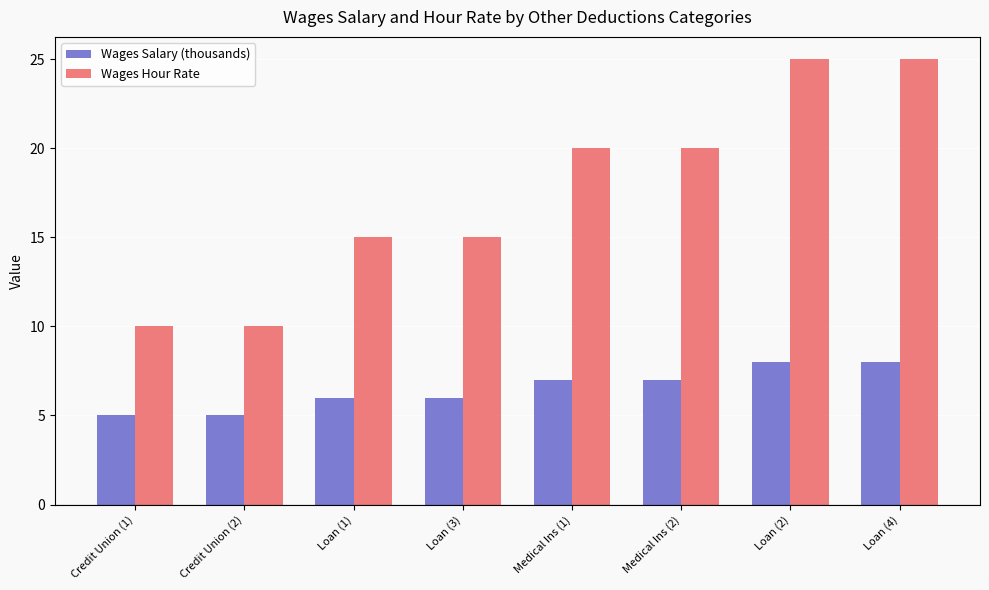

The Wages Hour Rate series shows 10 at Credit Union (2). True or false?

True